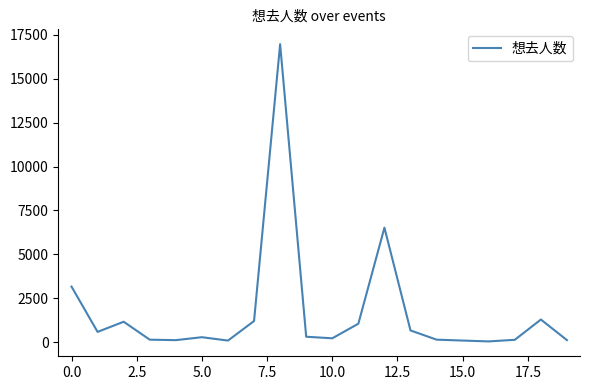

How many lines are shown in the chart?

1